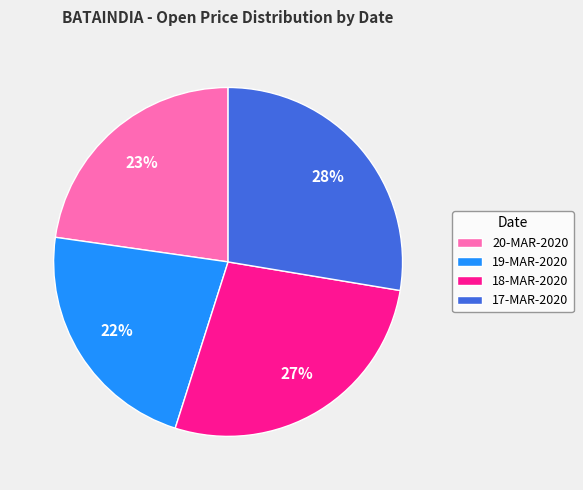

To the nearest percent, what is the difference between the 20-MAR-2020 and 17-MAR-2020 slice percentages?

5%